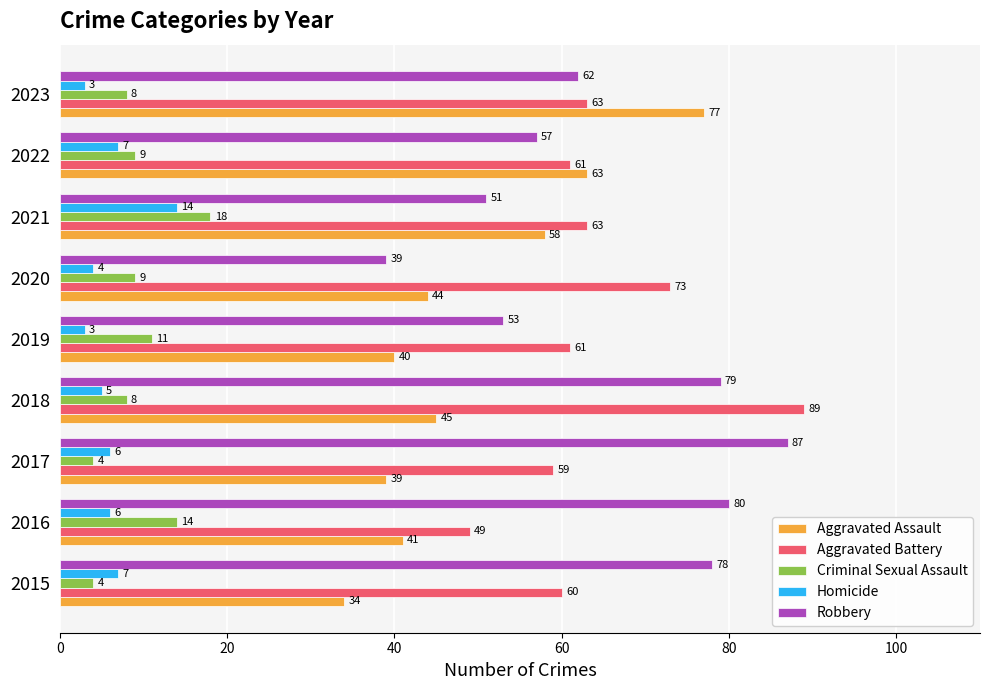

What is the approximate value of Homicide at 2019, to the nearest 5?

5